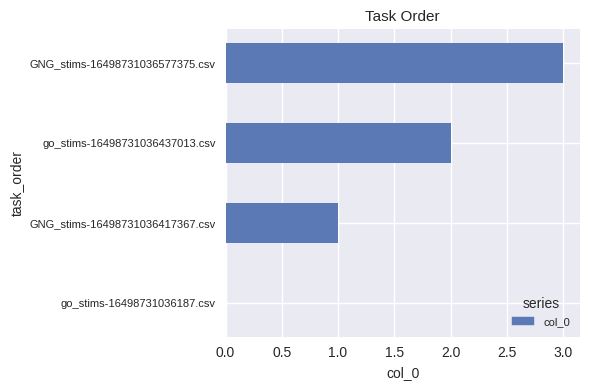

The value at go_stims-16498731036187.csv is -2. True or false?

False